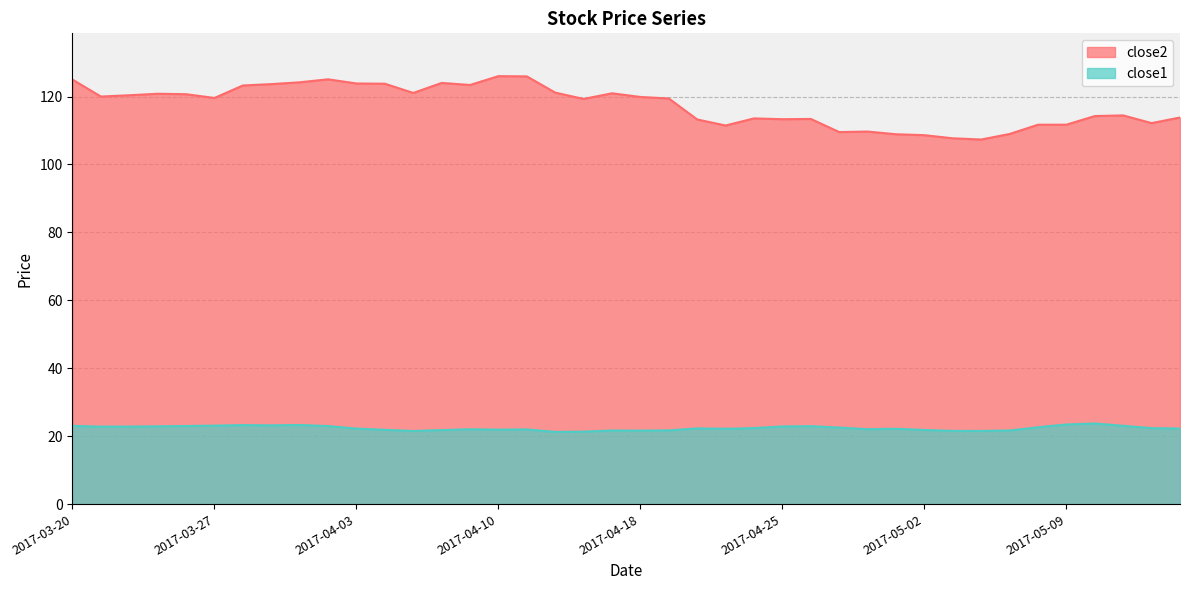

What is the total value across all series at 2017-04-06?

145.8